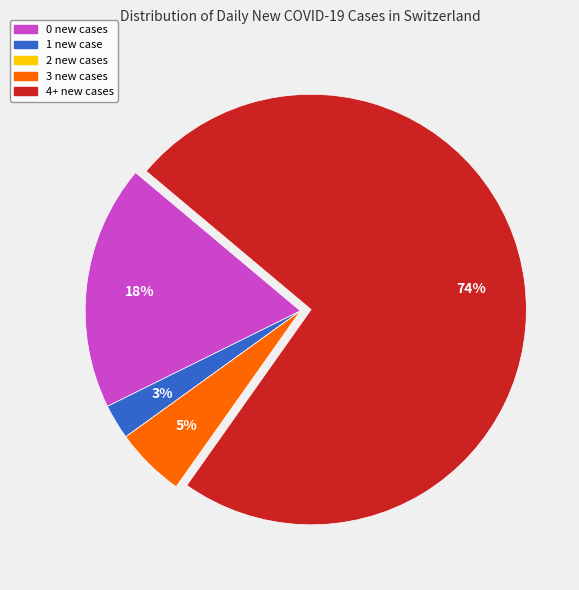

Is 1 new case the majority of the pie?

No